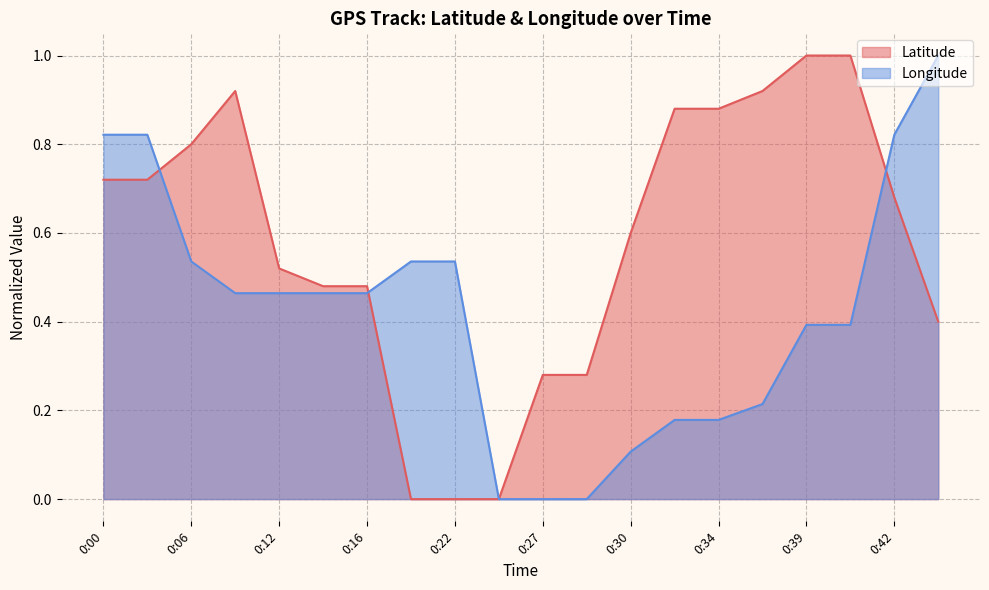

What are all the series names shown in the legend?

Latitude, Longitude